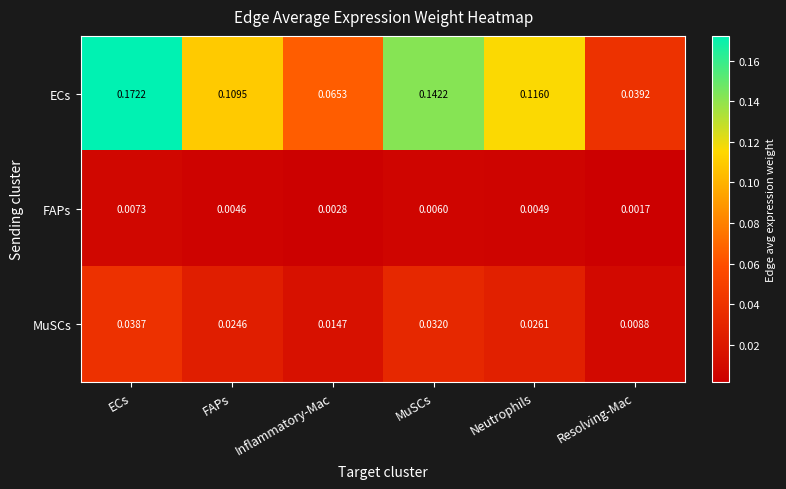

Which series has the largest total across all categories?

ECs